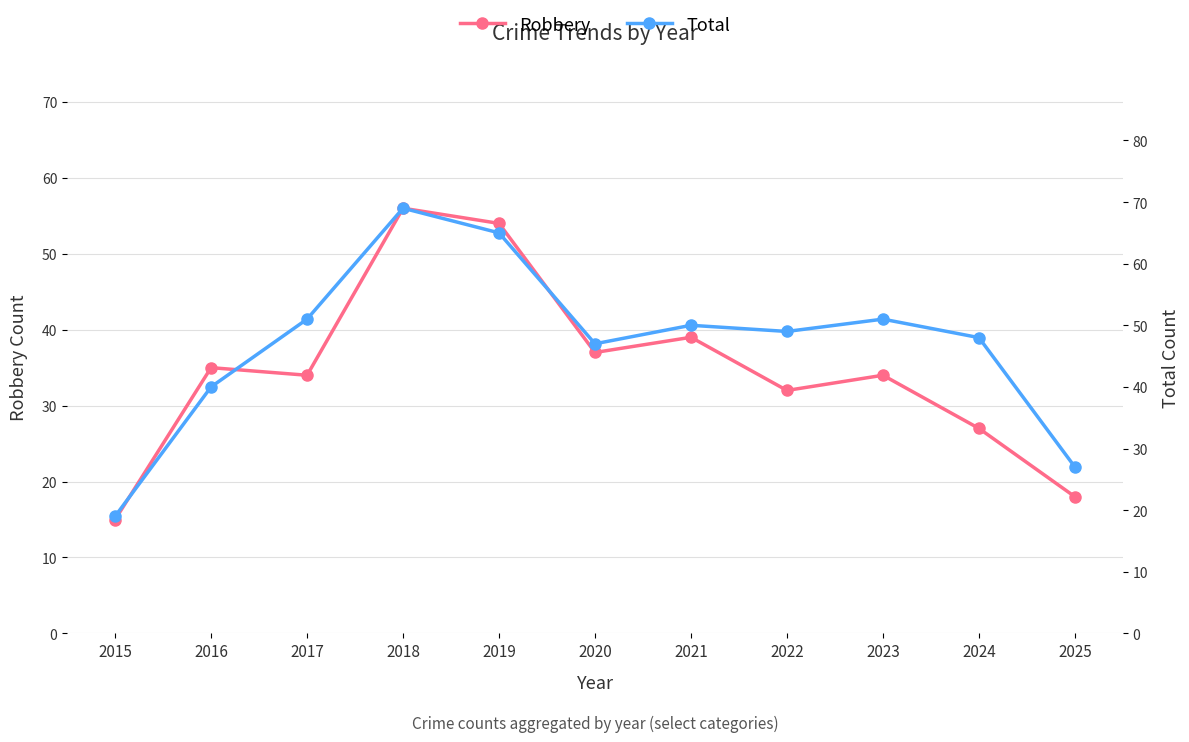

What is the difference between the maximum and second lowest values in the Total series?

42